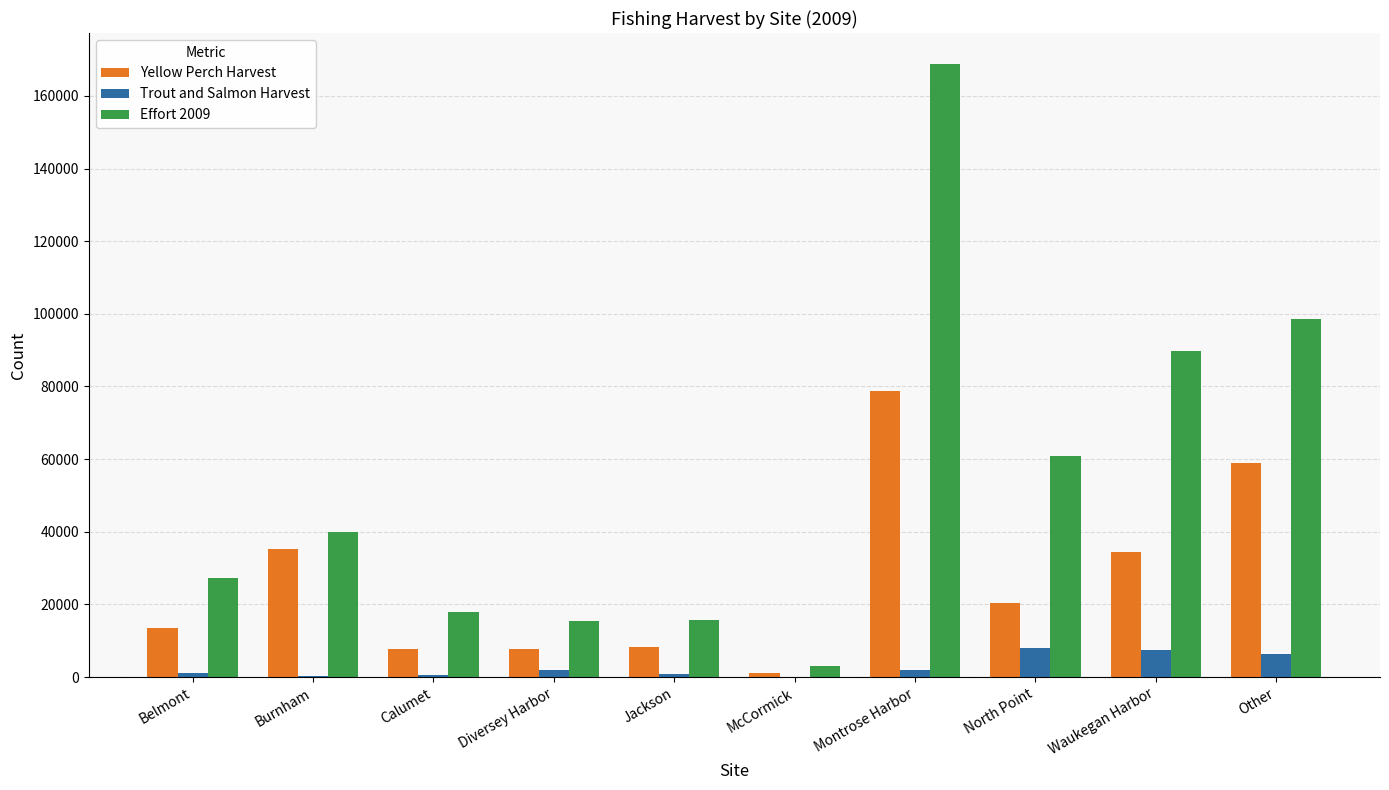

What is the greatest value displayed?

168853